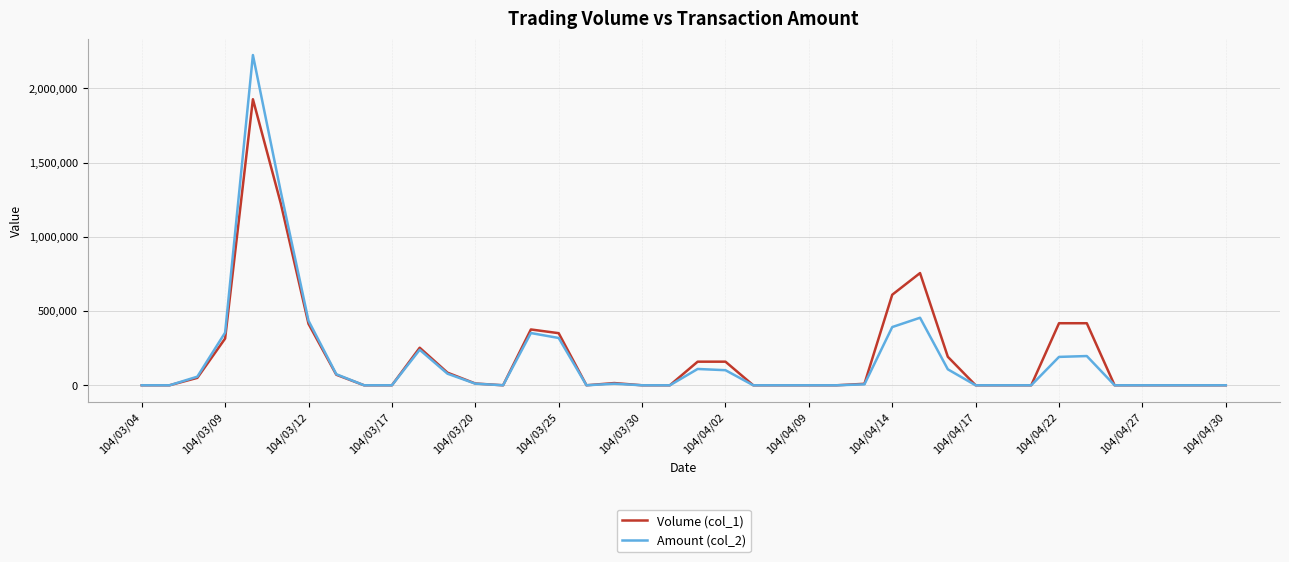

Which series has the widest spread of values?

Amount (col_2)